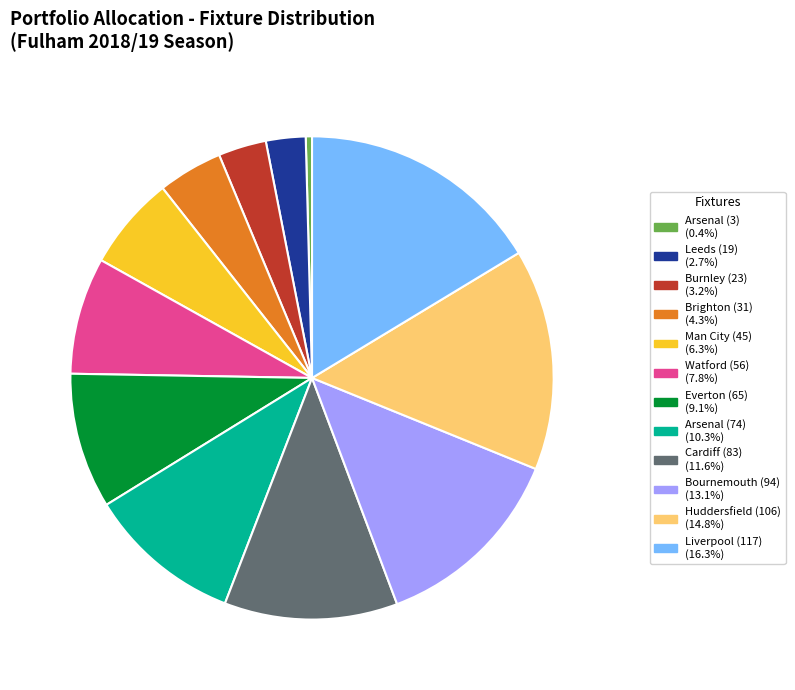

Is there any slice that represents more than half of the pie?

No